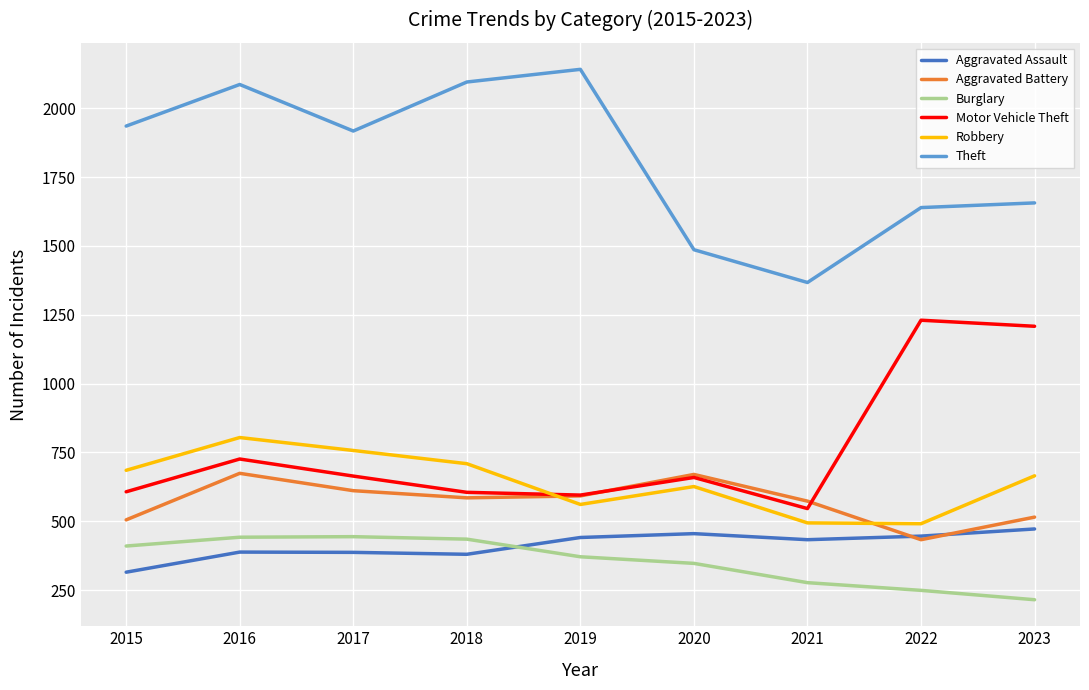

Rank the series by their maximum value, from highest to lowest.

Theft, Motor Vehicle Theft, Robbery, Aggravated Battery, Aggravated Assault, Burglary